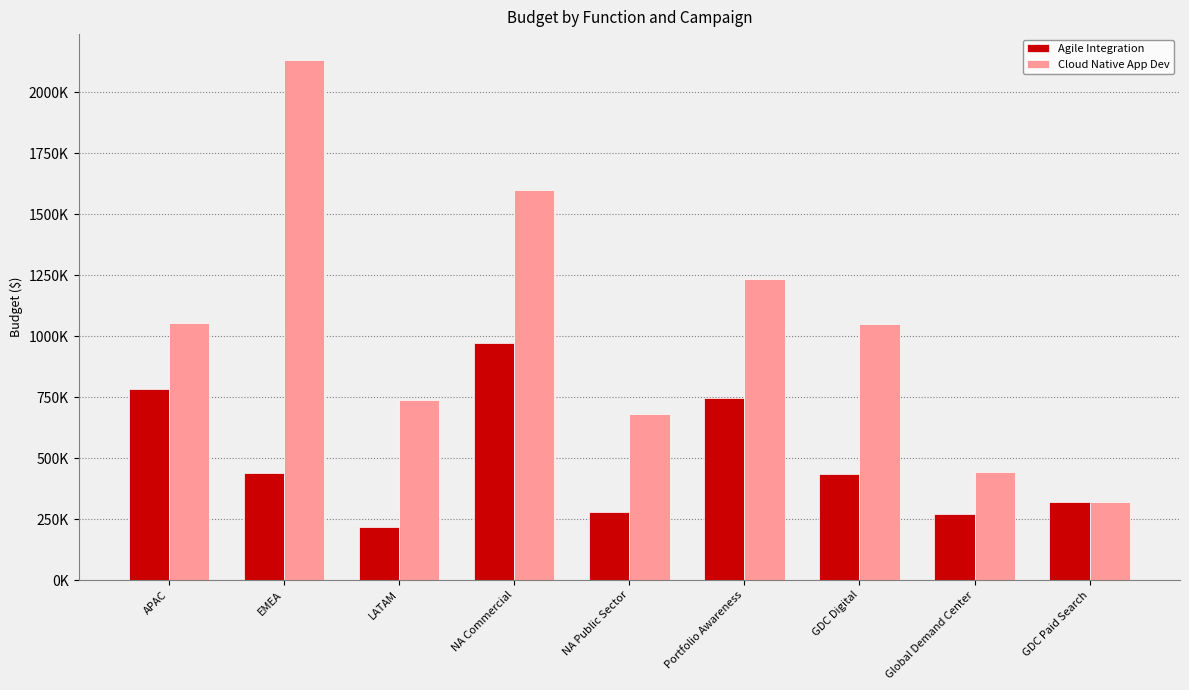

Are the bars grouped side by side (vs. stacked)?

Yes